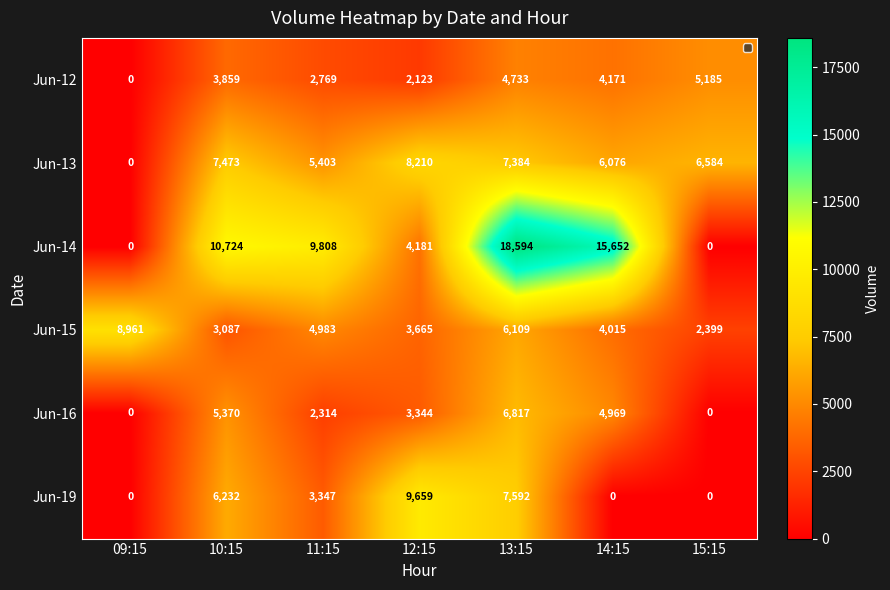

Which category has the highest value across all series?

13:15